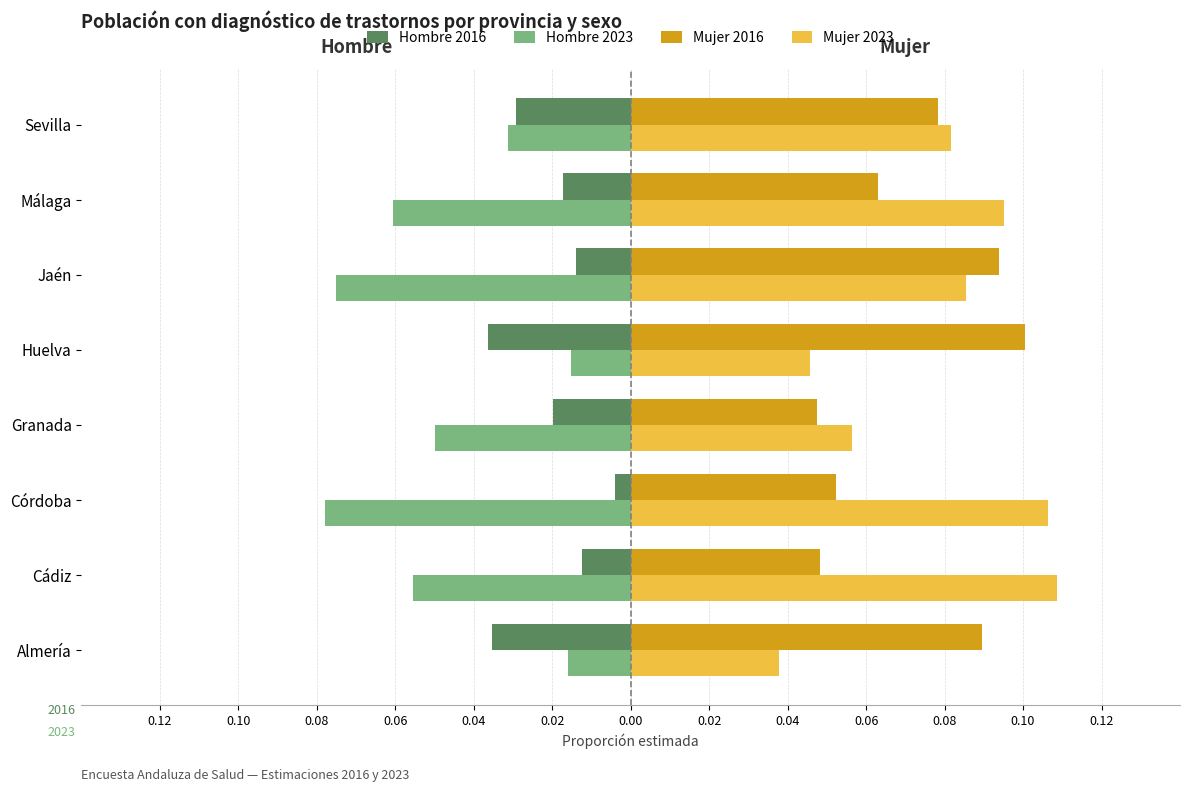

At how many categories does at least one series exceed 0?

8